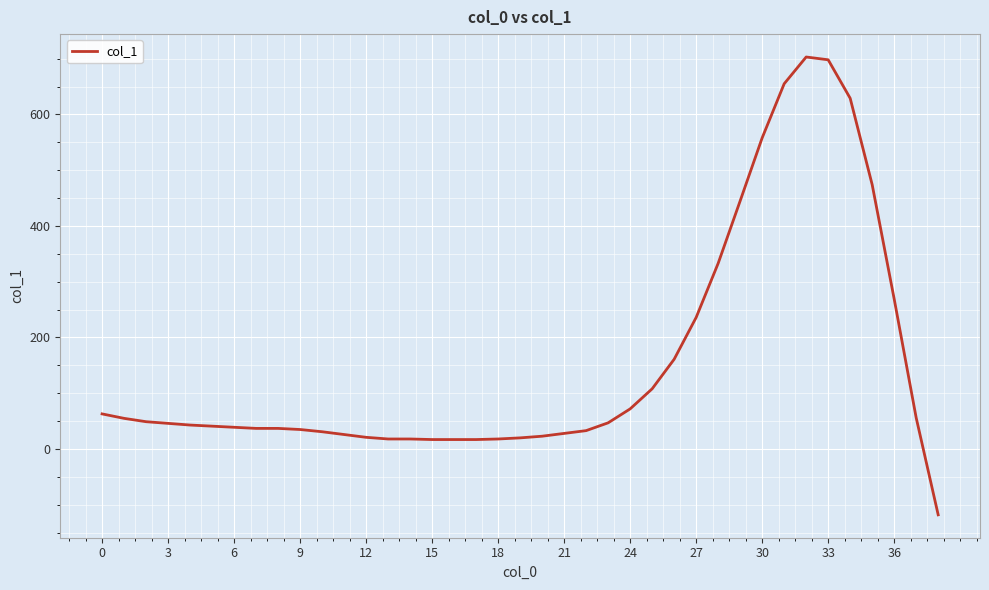

What is the minimum value shown in the chart?

-118